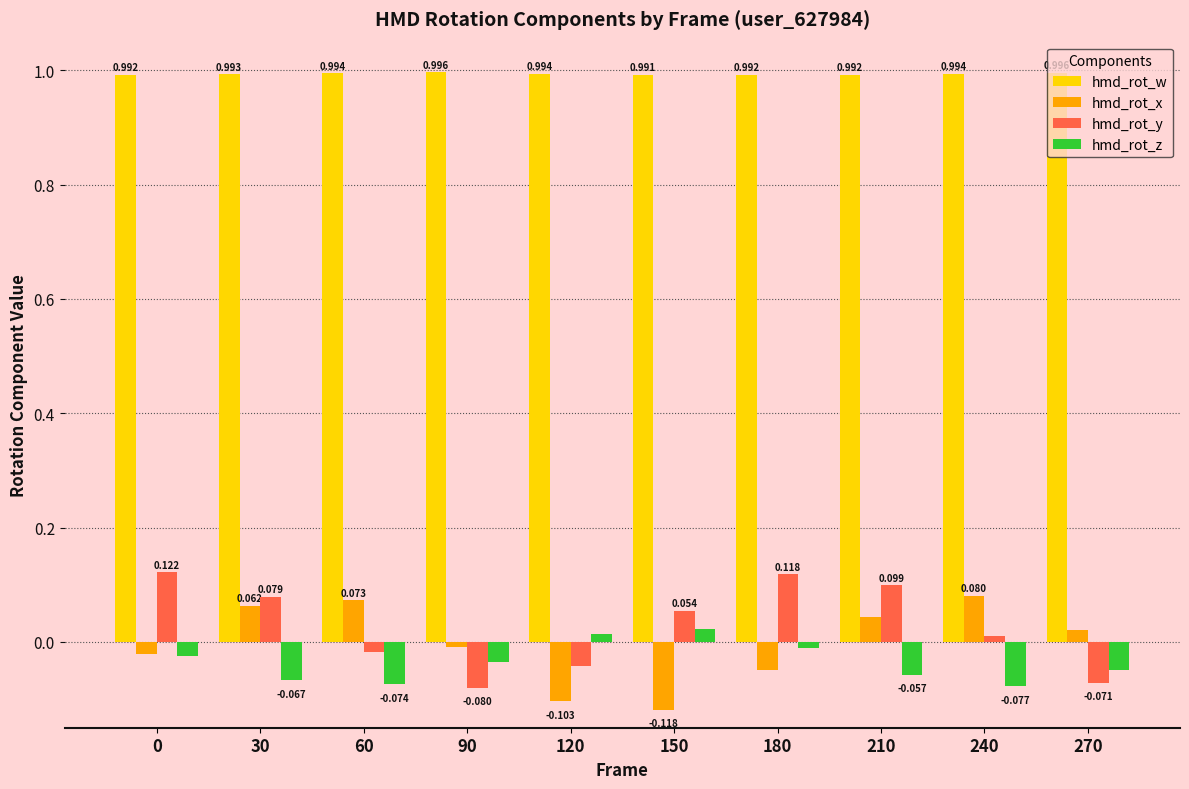

Rank the series at 30 from lowest to highest value.

hmd_rot_z, hmd_rot_x, hmd_rot_y, hmd_rot_w